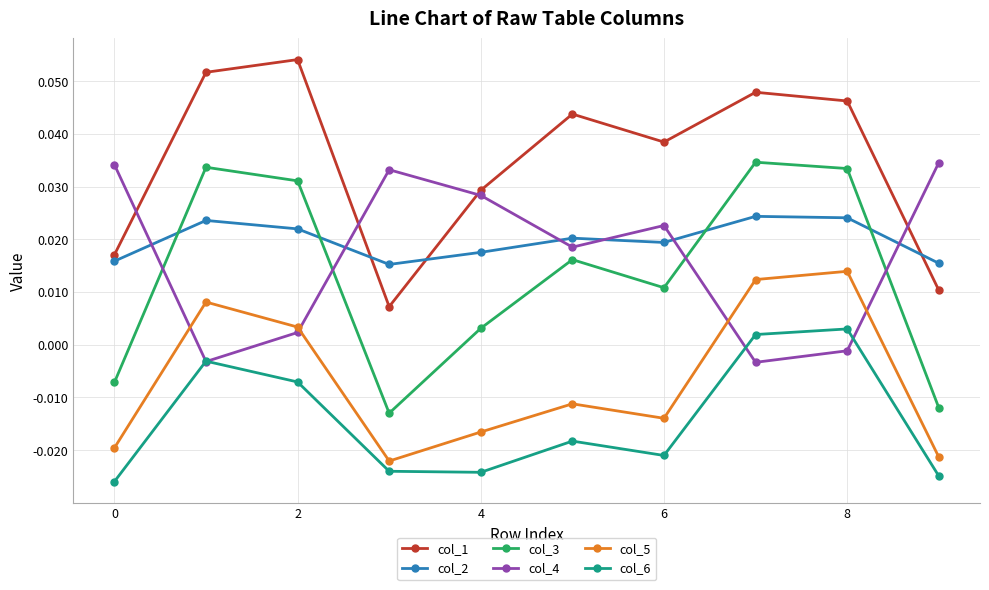

True or false: col_3 and col_5 cross at least once.

False